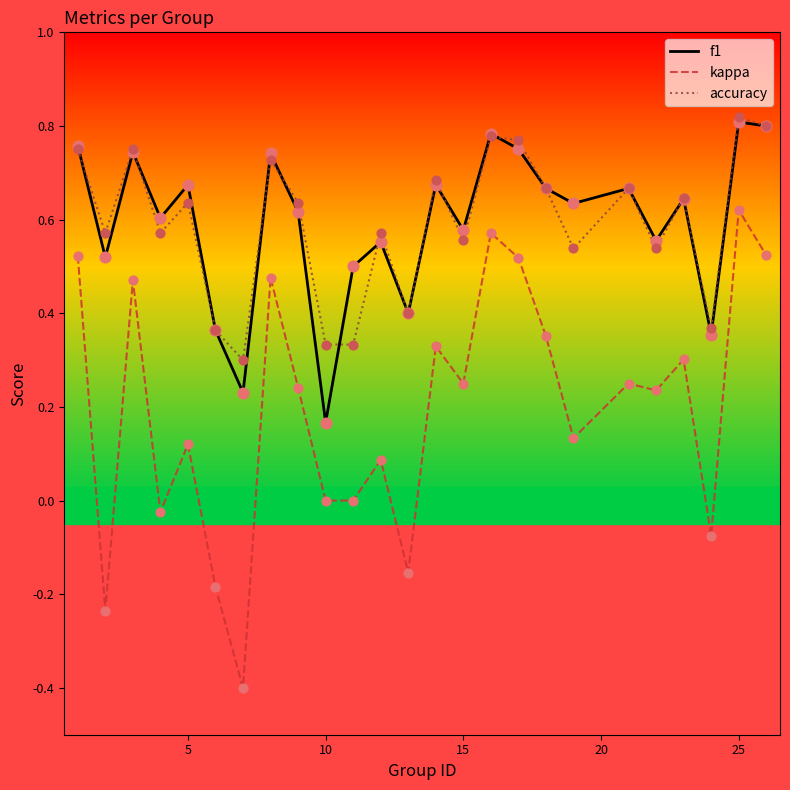

Which series has the widest spread of values?

kappa